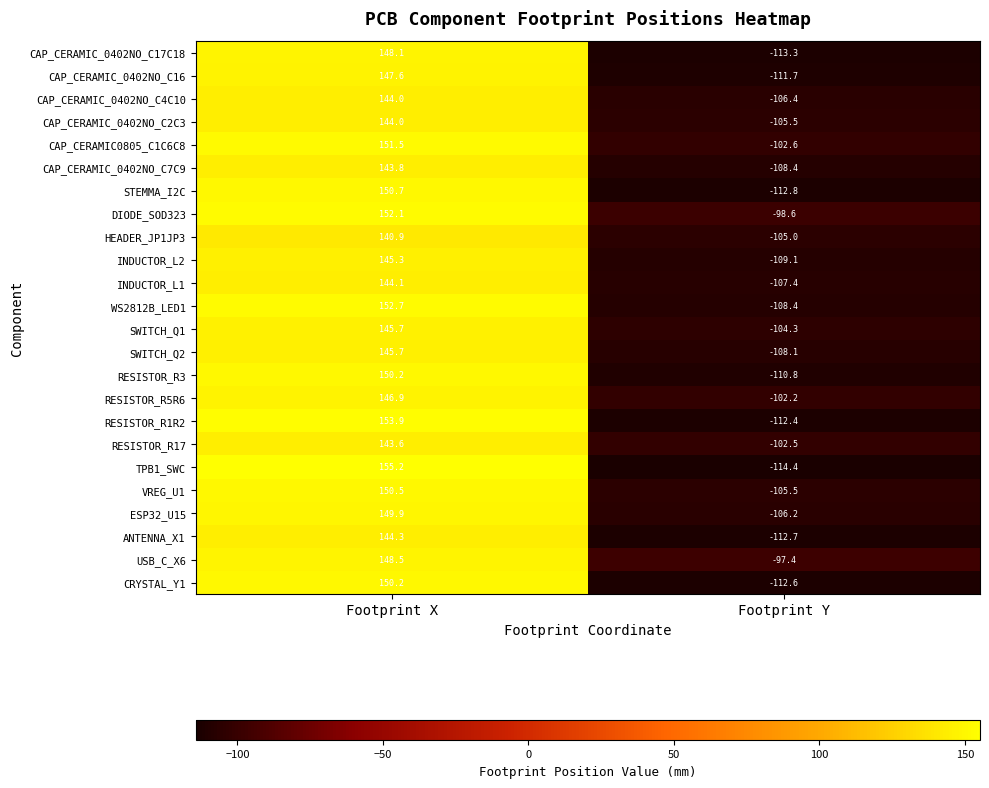

What is the sum of all RESISTOR_R17 values?

41.1